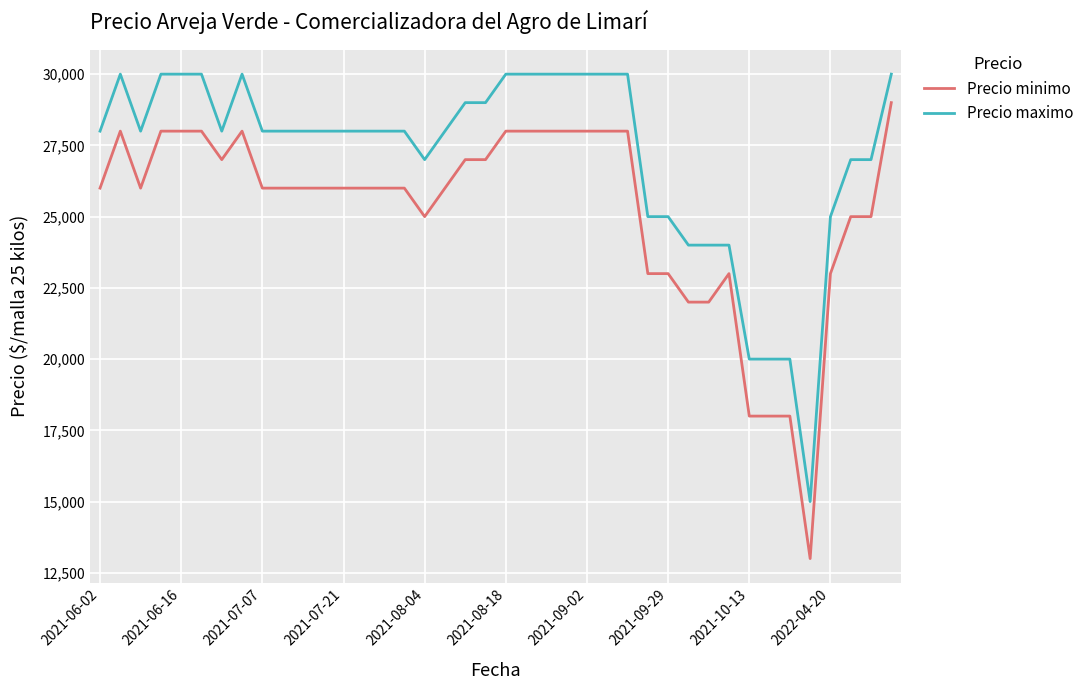

Which series has the largest total across all categories?

Precio maximo